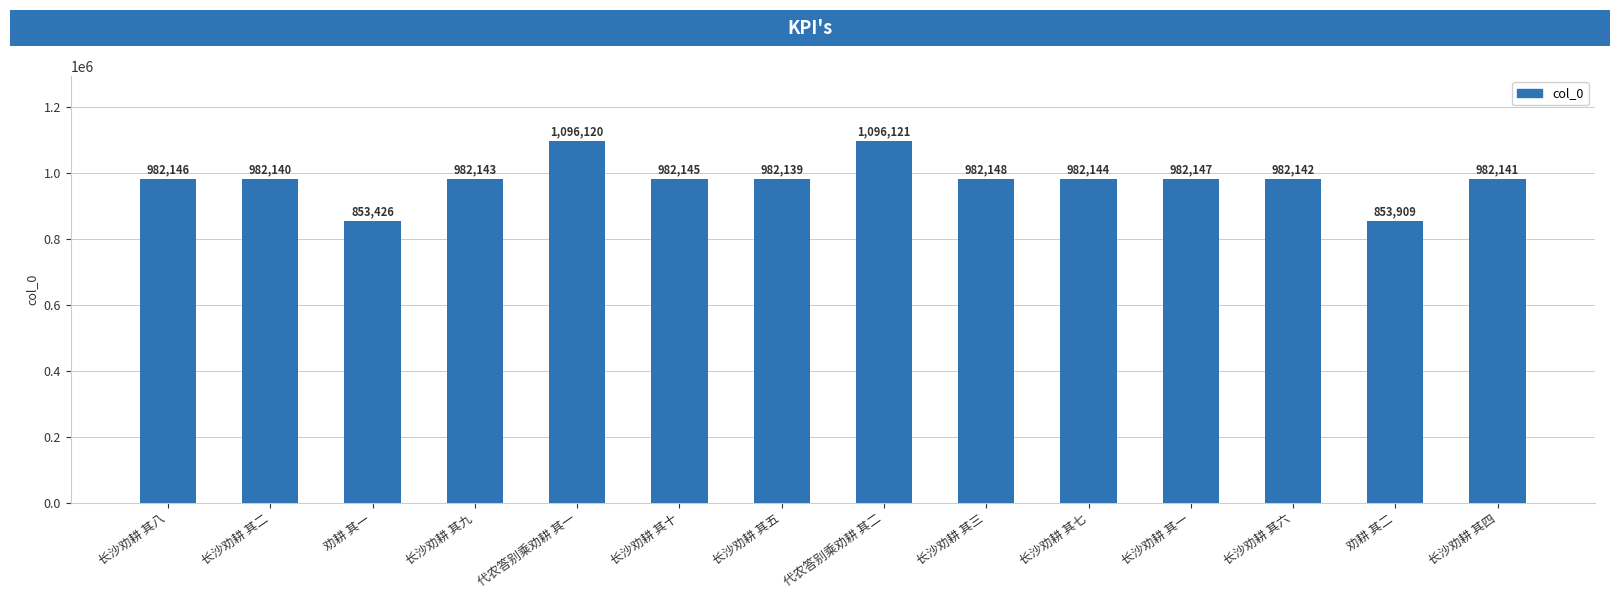

How many bars are there in total?

14